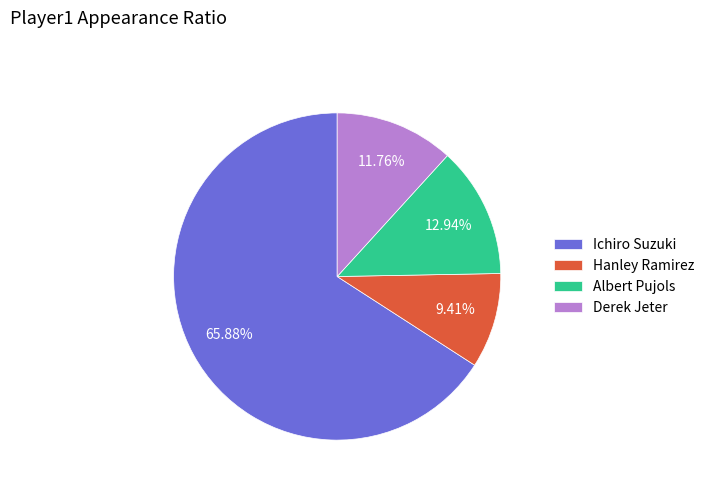

Count the number of slices in the pie.

4